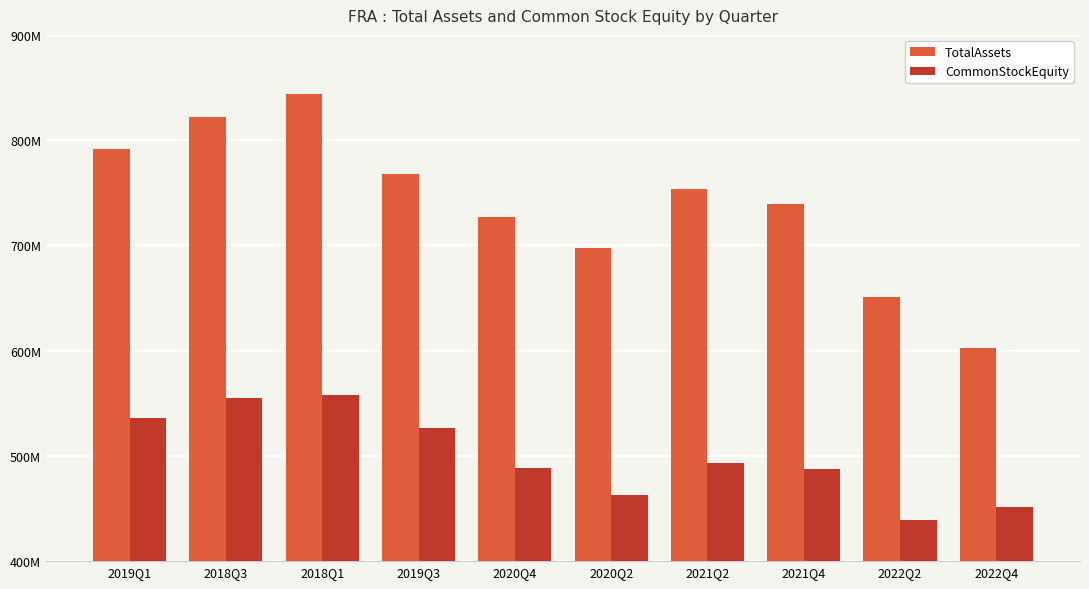

Rank the series by their average value, from highest to lowest.

TotalAssets, CommonStockEquity